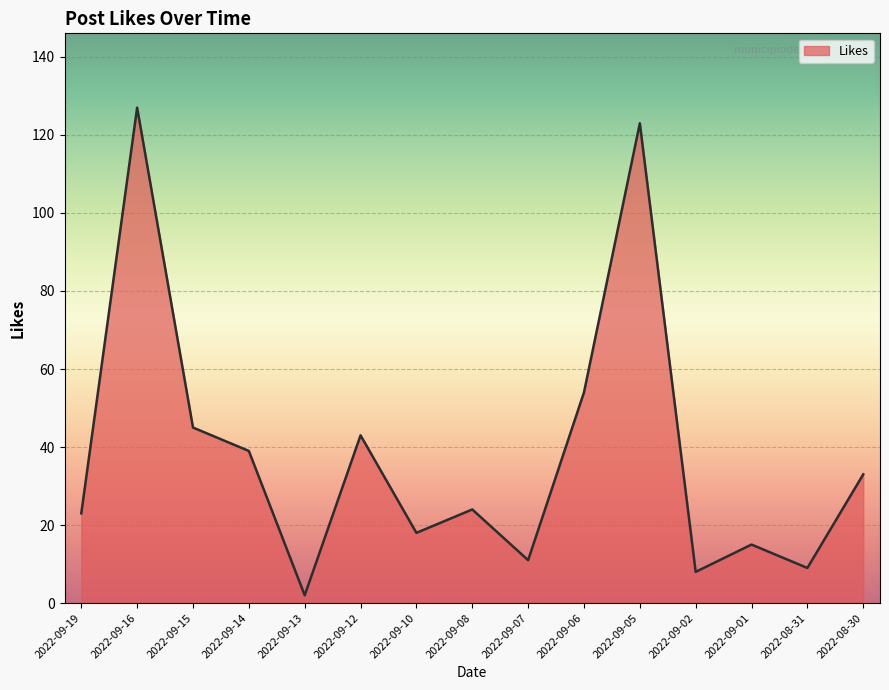

What position from the left is 2022-09-05?

11